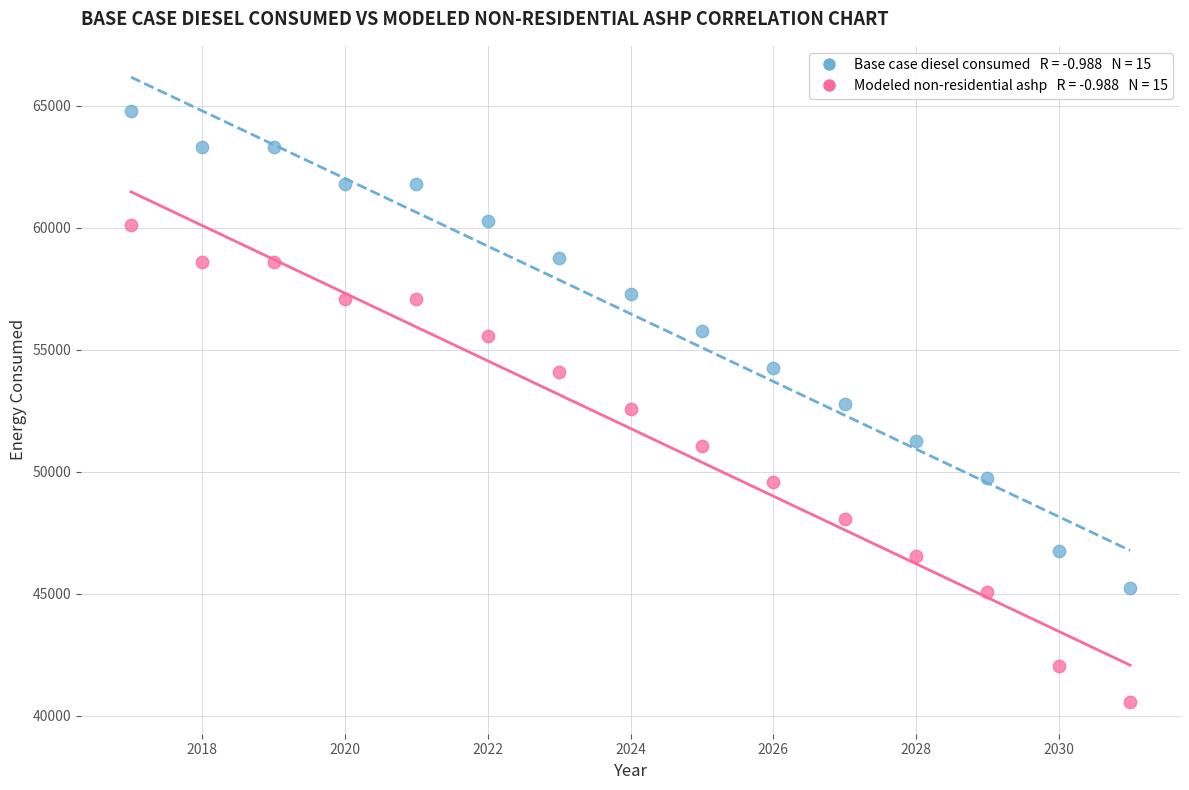

Across all data points, what is the range of X values (max minus min)?

14.0